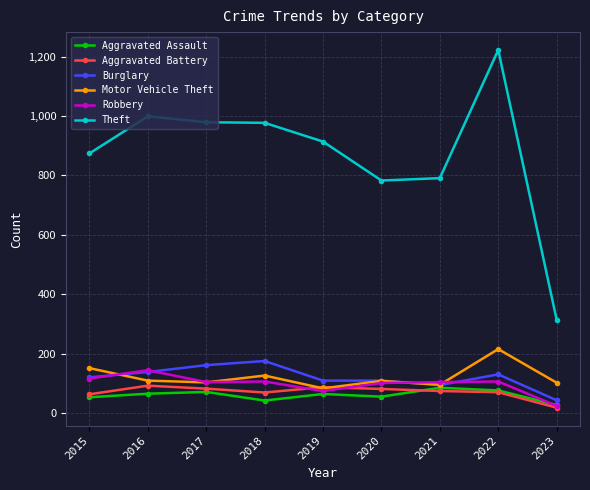

Read the Robbery value at 2018.

107